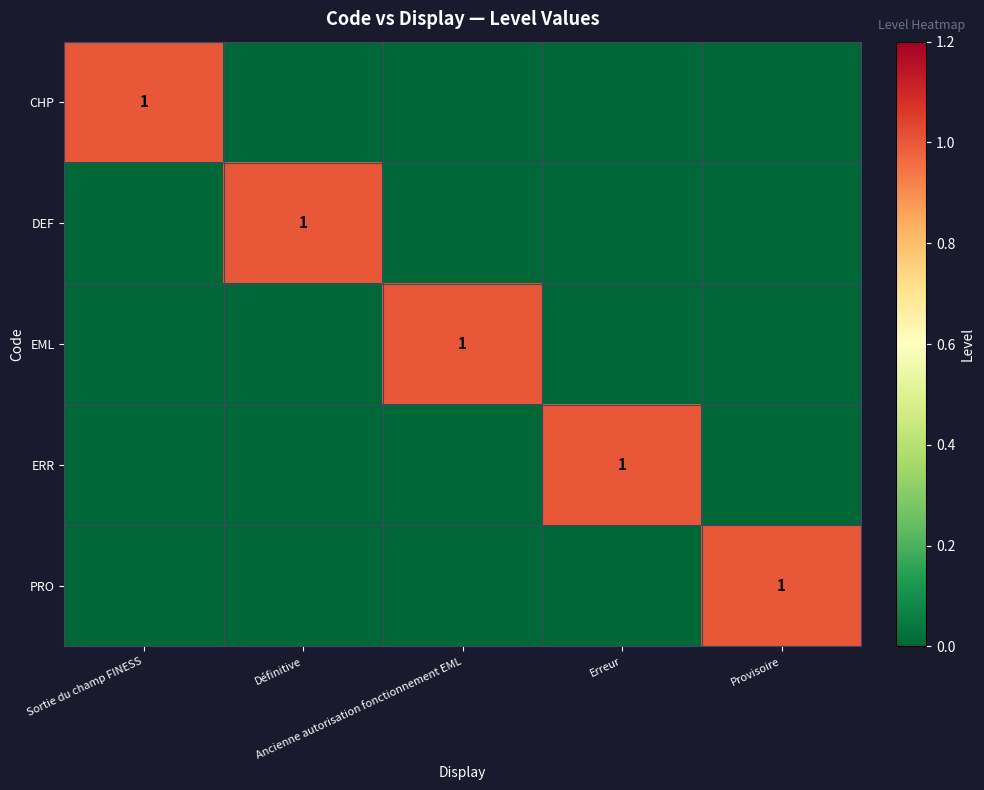

Is the value of PRO at Erreur greater than the value of ERR at Définitive?

No